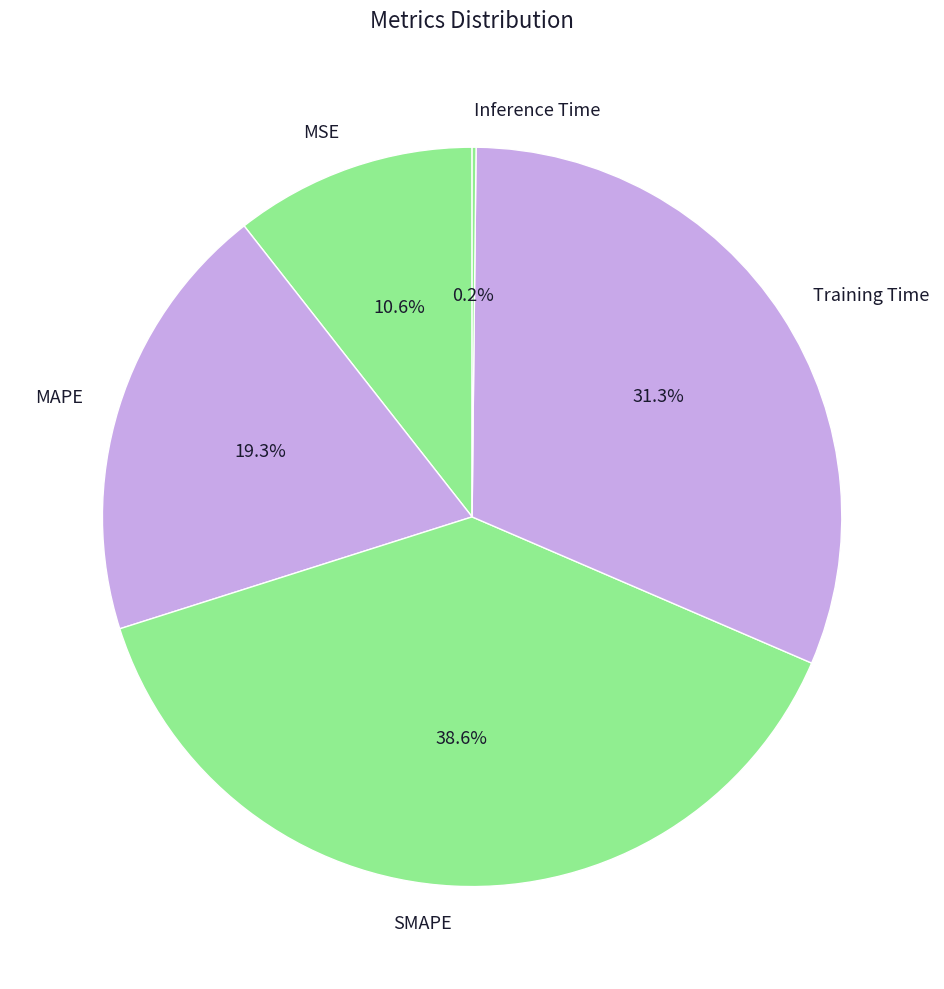

To the nearest percent, what percentage of the pie is MSE?

11%